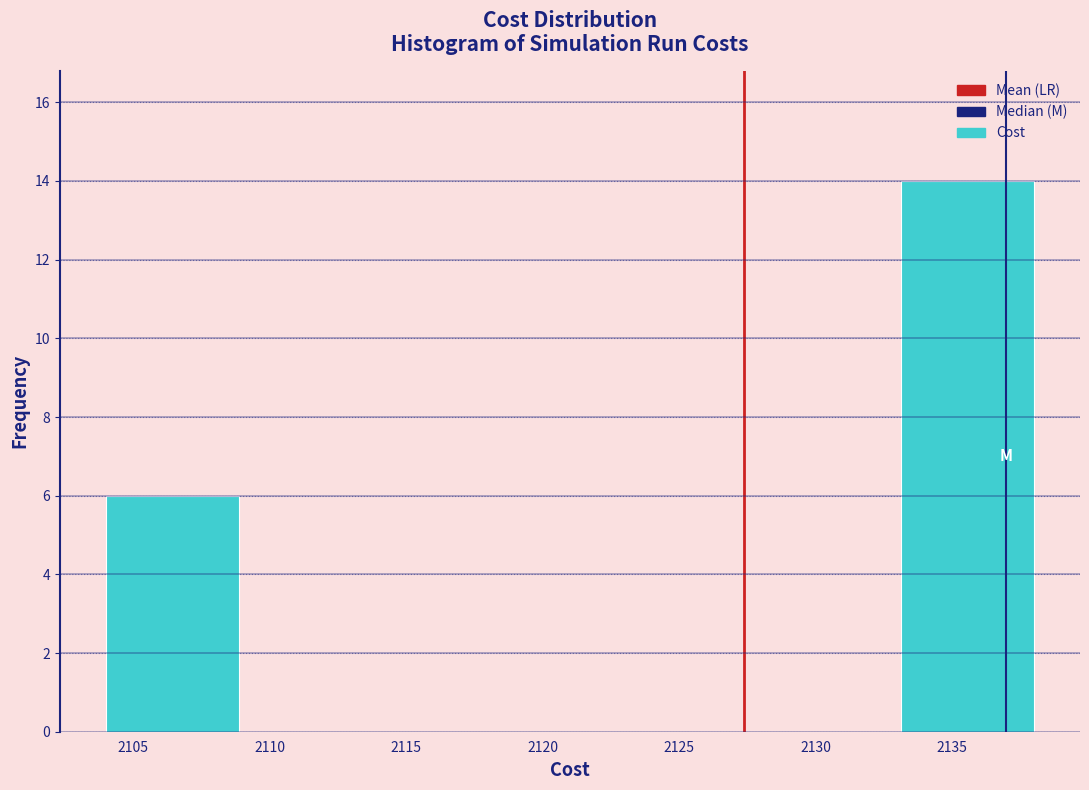

Which range on the x-axis has the tallest bar?

2133.0 to 2138.0